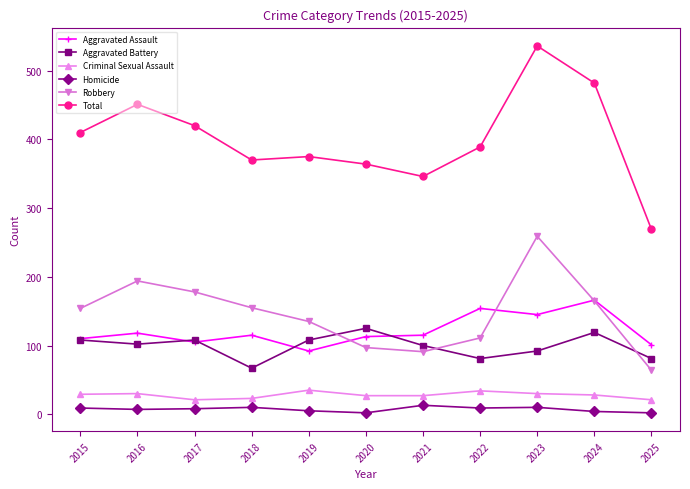

True or false: Robbery has a value of 150 at 2021.

False